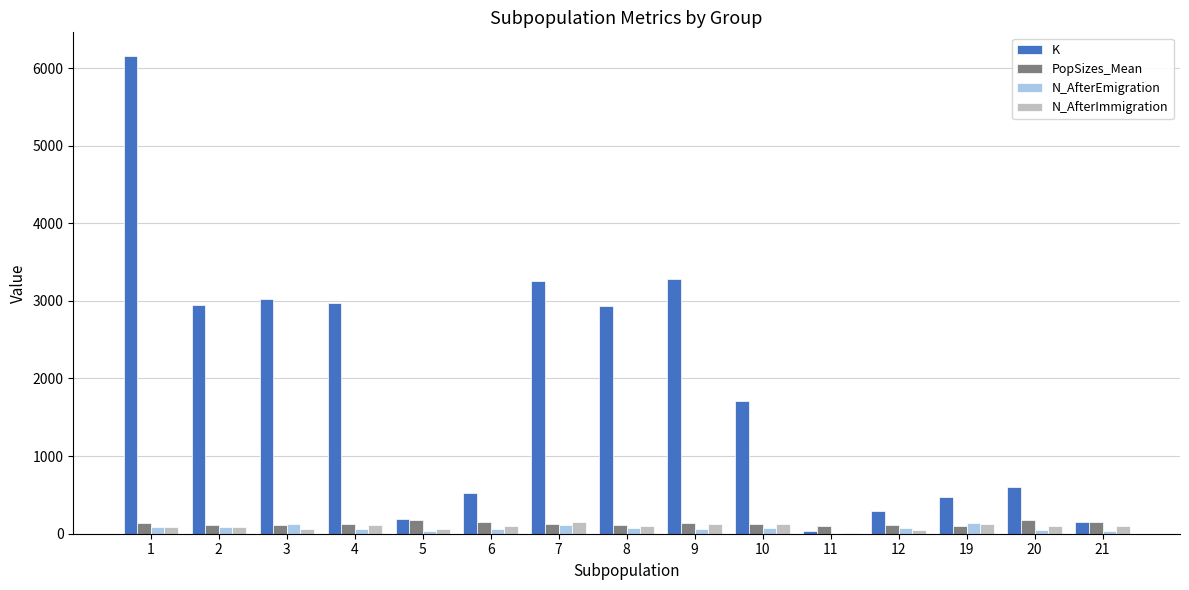

What is the sum of all N_AfterEmigration values?

1082.0